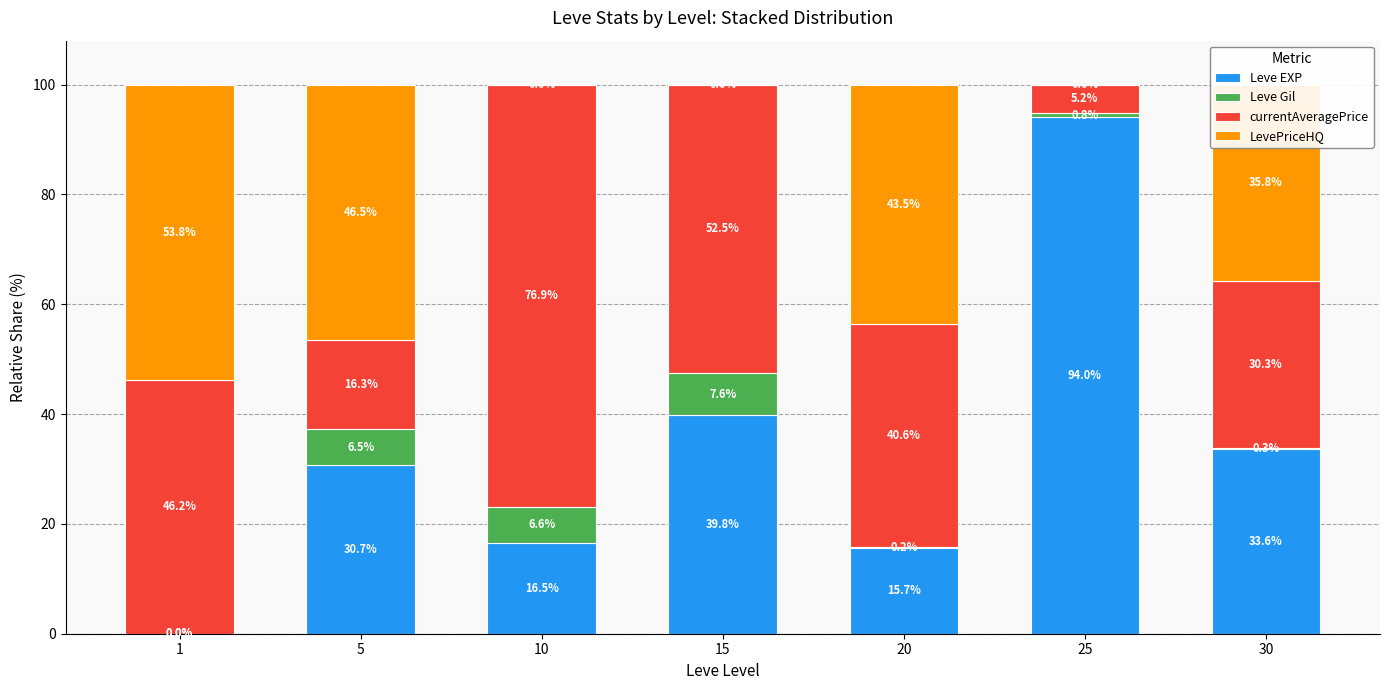

What is the highest value of the Leve EXP series?

94.0